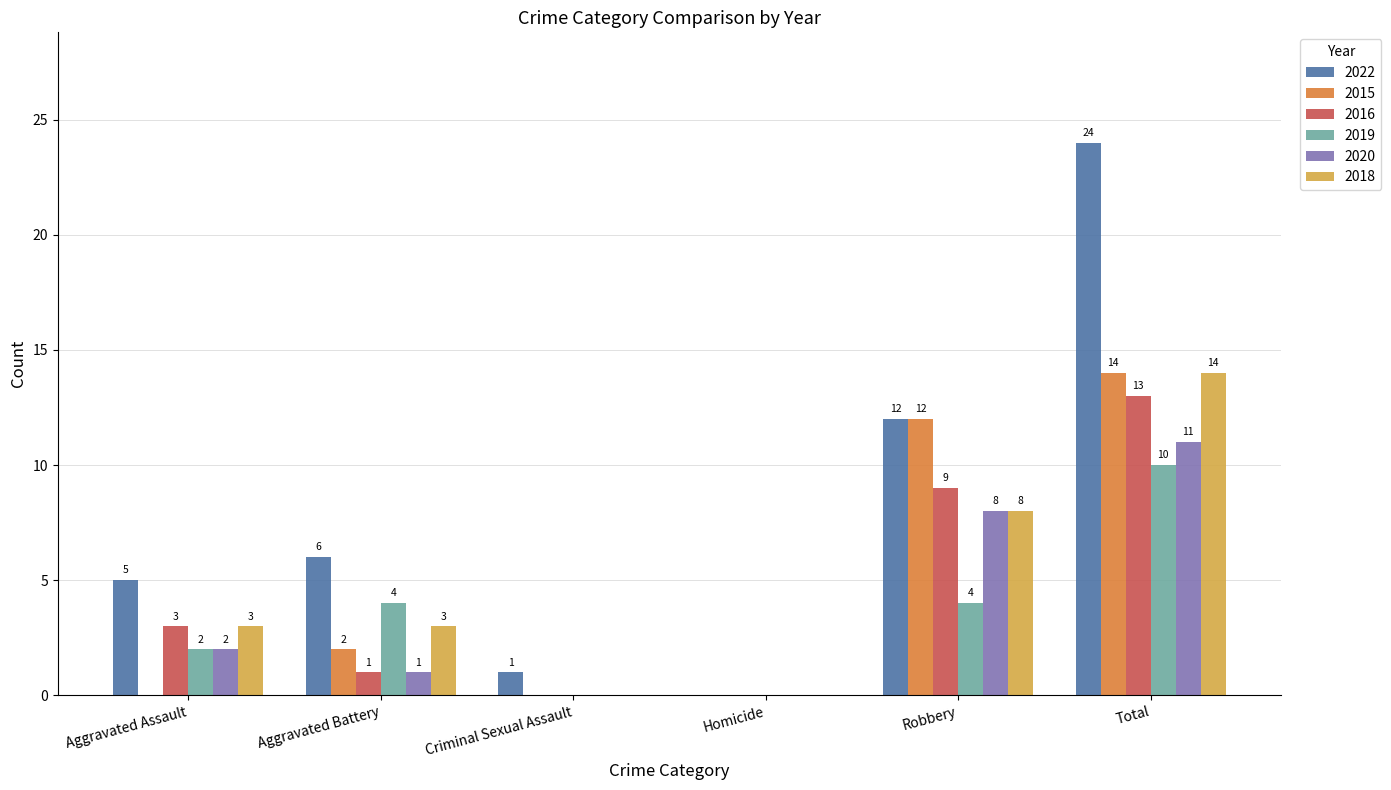

Which series has the largest range (max minus min)?

2022